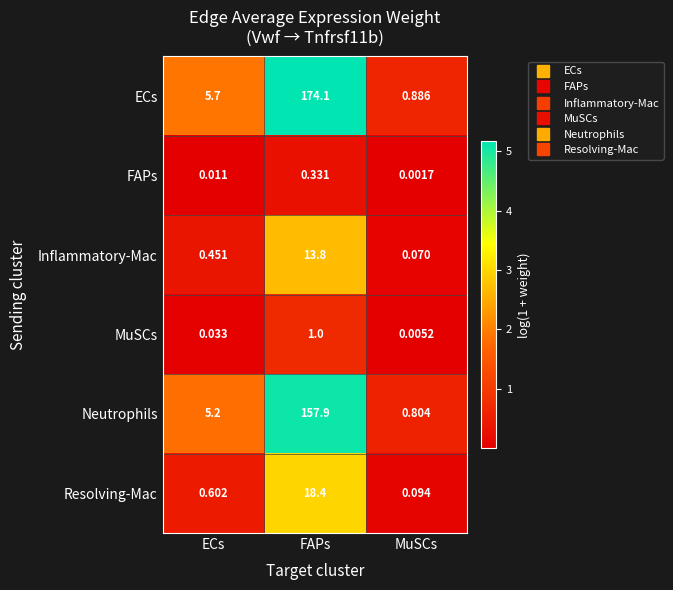

Which series has the widest spread of values?

ECs